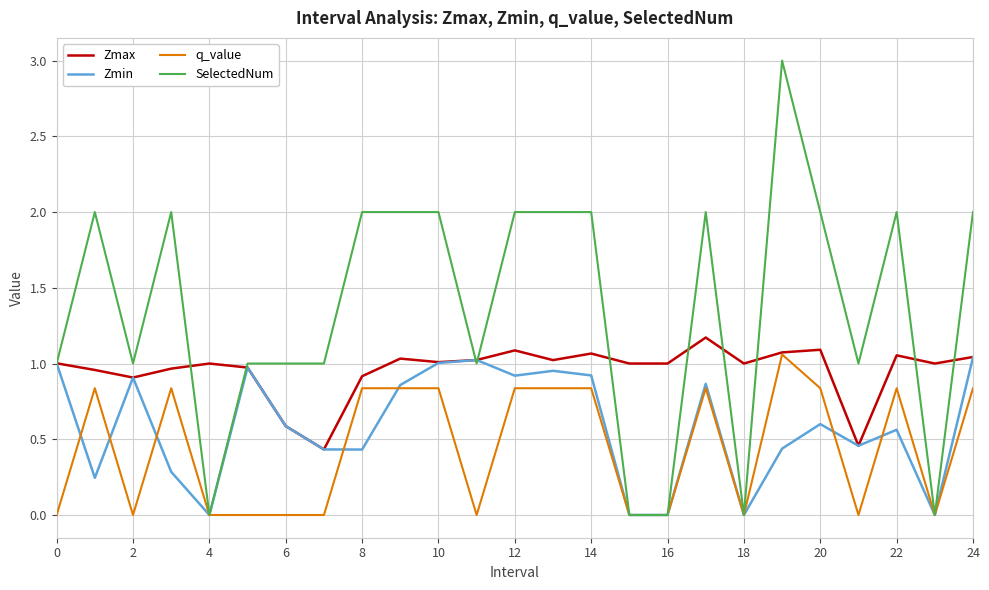

What is the difference between the maximum and minimum values in the SelectedNum series?

3.0